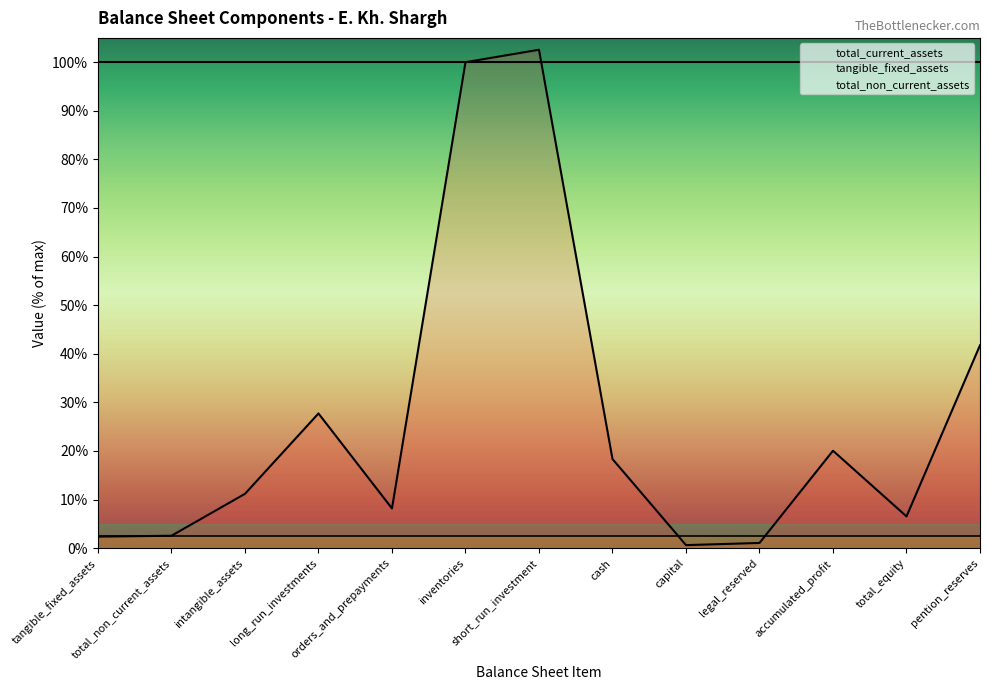

Which has a higher value, legal_reserved or orders_and_prepayments?

orders_and_prepayments